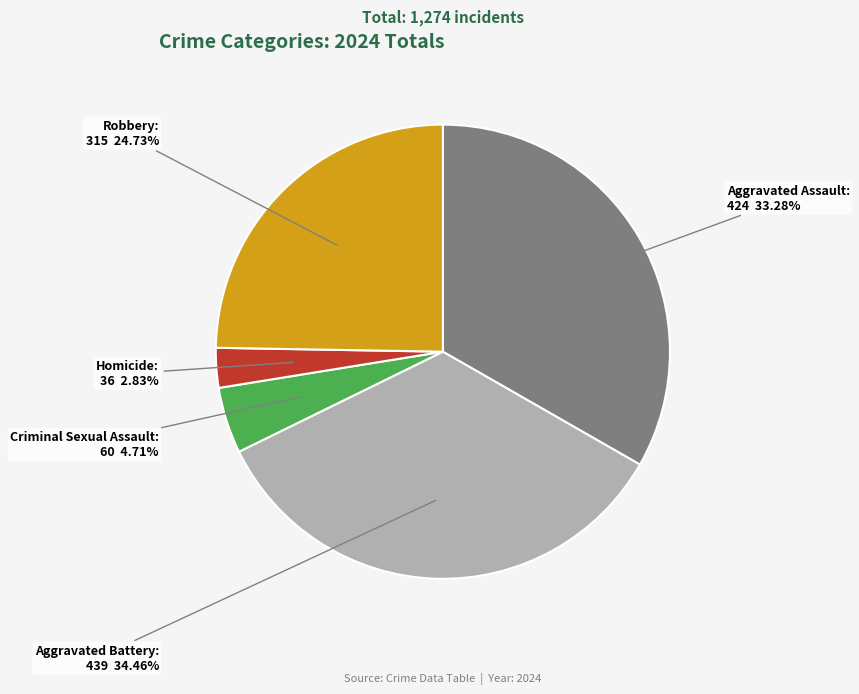

The Robbery slice represents 25% of the pie. True or false?

True